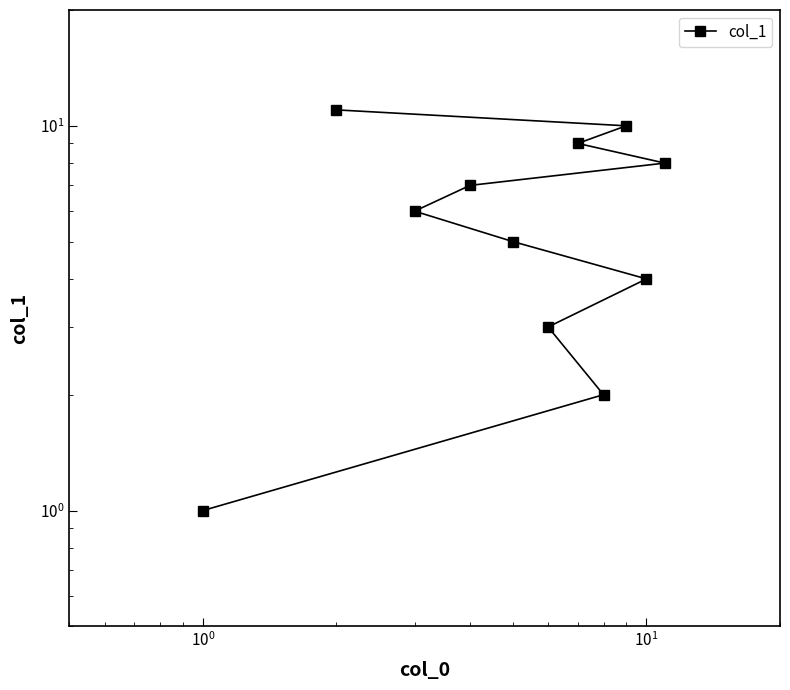

What is the minimum value shown in the chart?

1